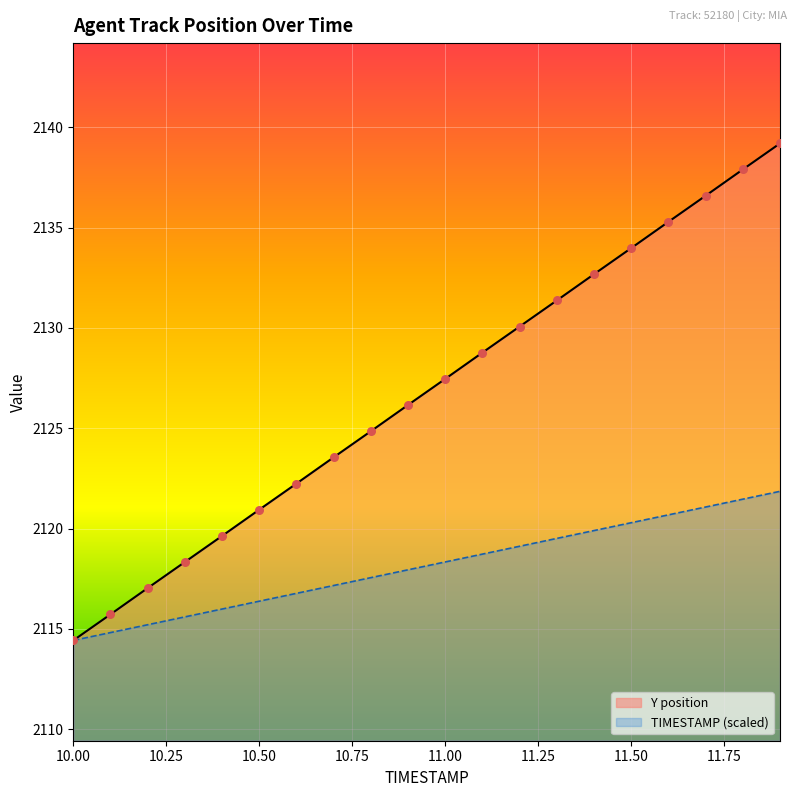

What are all the series names shown in the legend?

Y position, TIMESTAMP (scaled)